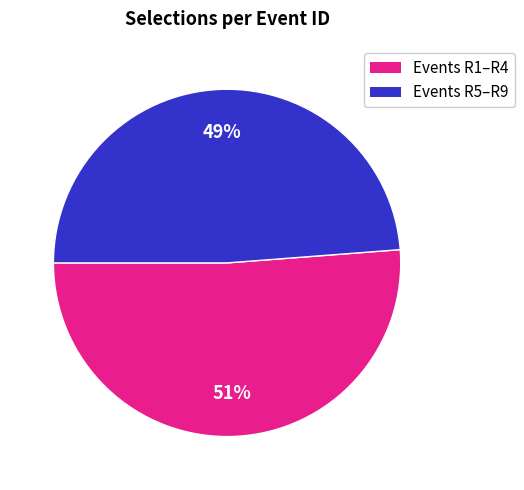

How many segments does this pie chart have?

2